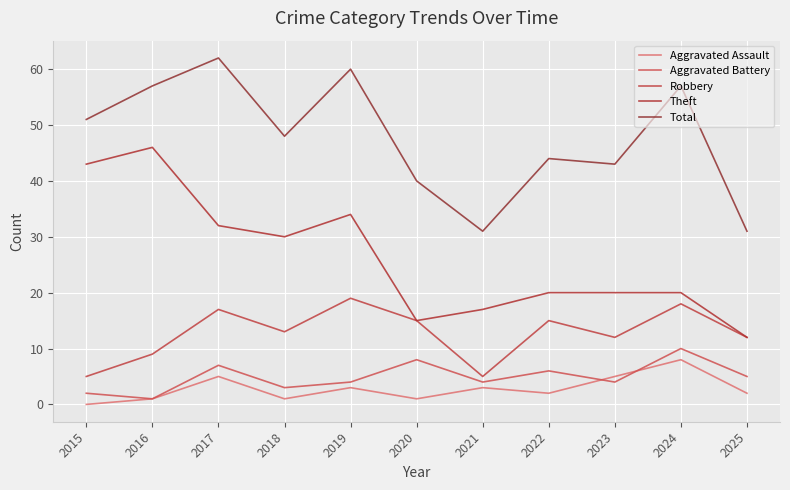

Which series has the widest spread of values?

Theft